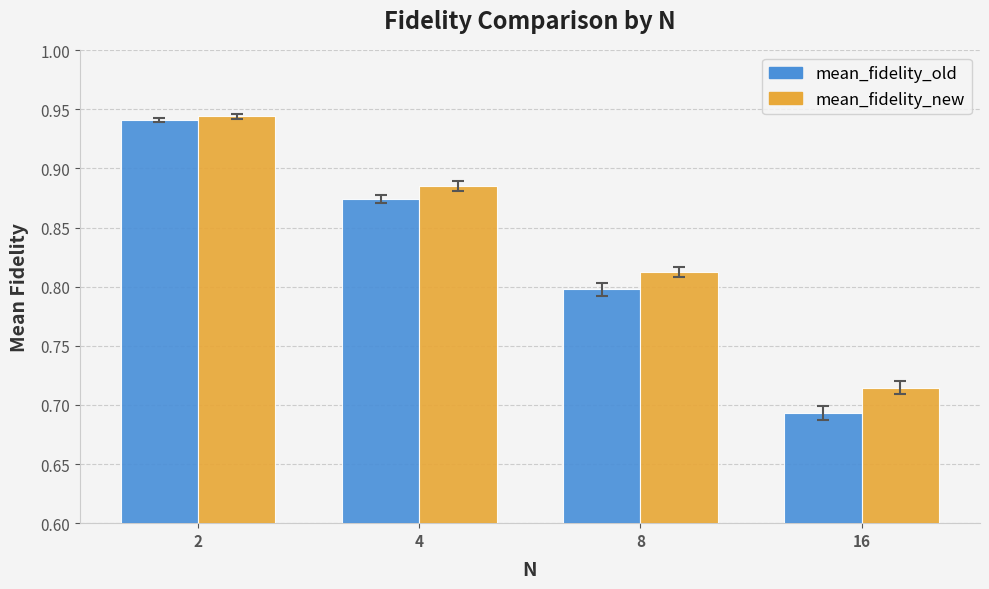

How many mean_fidelity_new values are between 0 and 1?

4